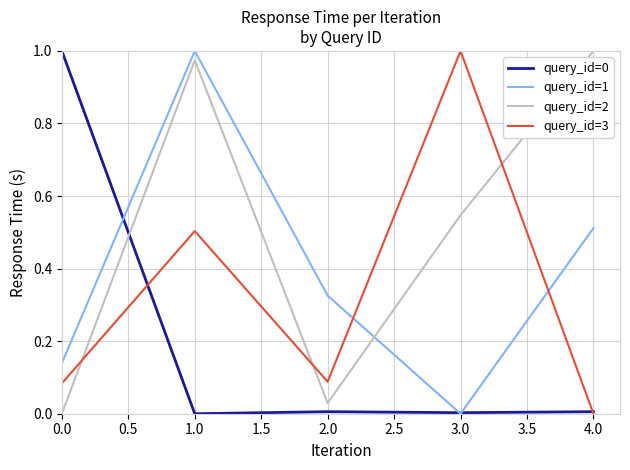

How many lines are shown in the chart?

4